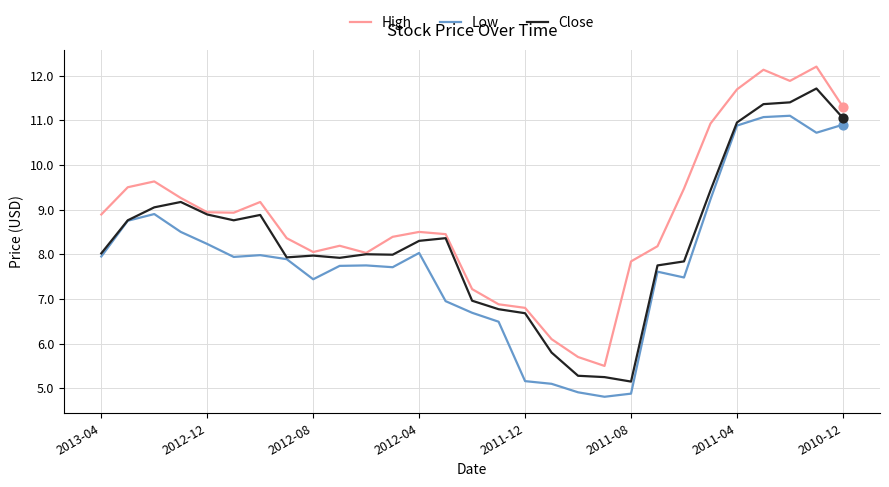

Which series has the largest total across all categories?

High